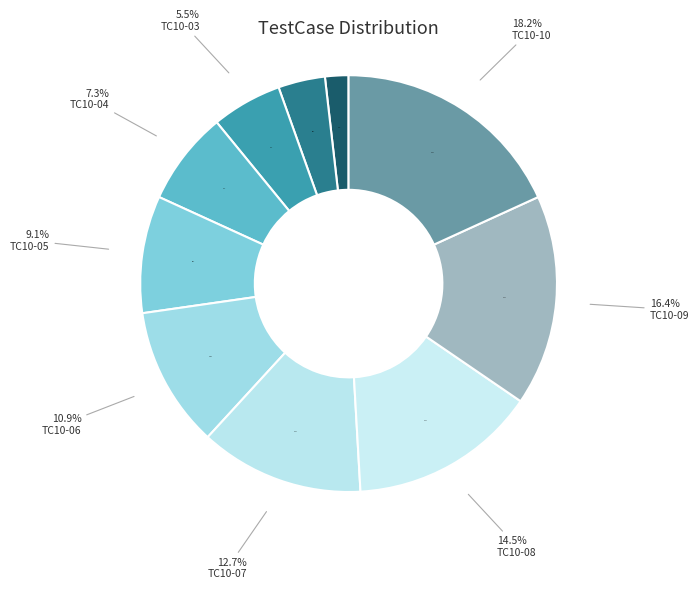

To the nearest percent, what portion does TC10-01 represent?

2%